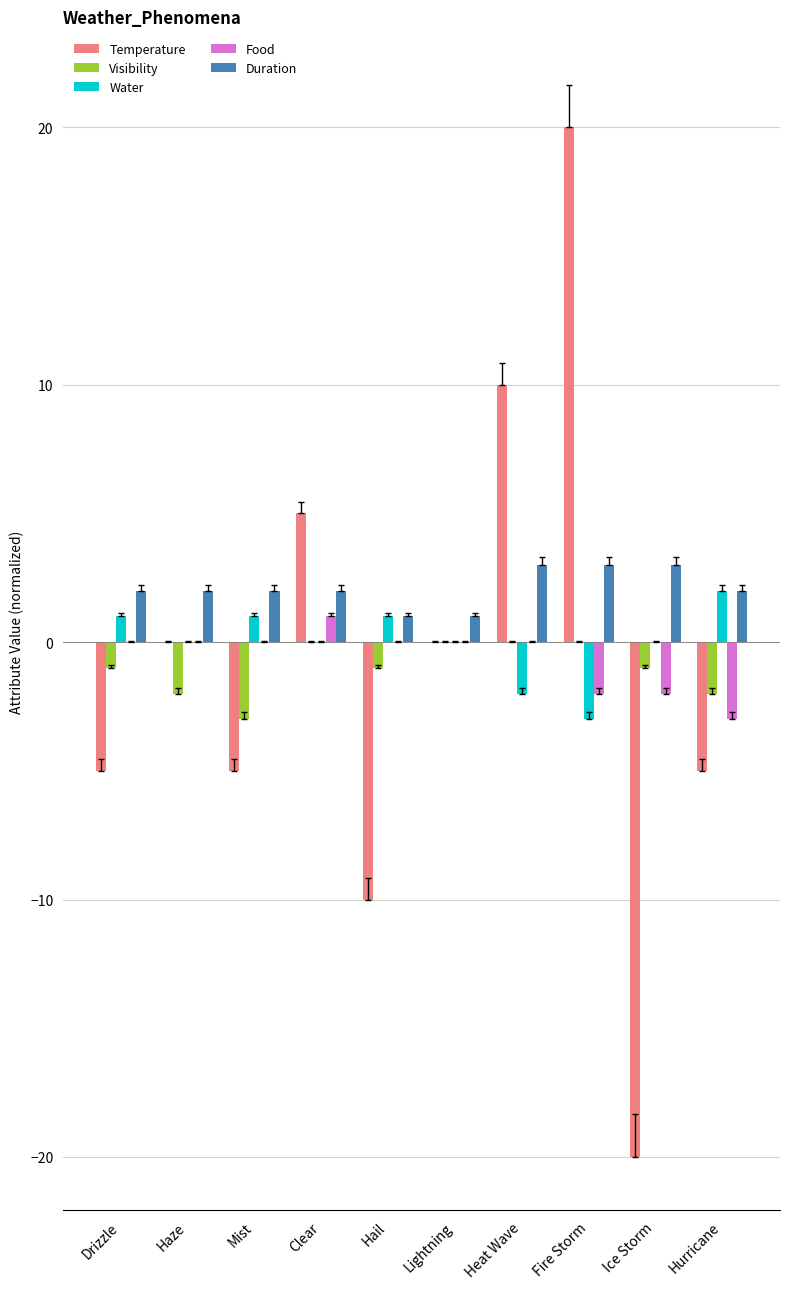

Which series has the largest total across all categories?

Duration